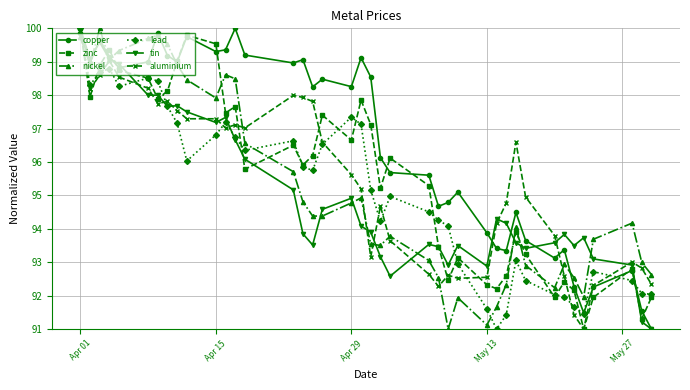

True or false: copper has more than 2 interior local peaks.

True